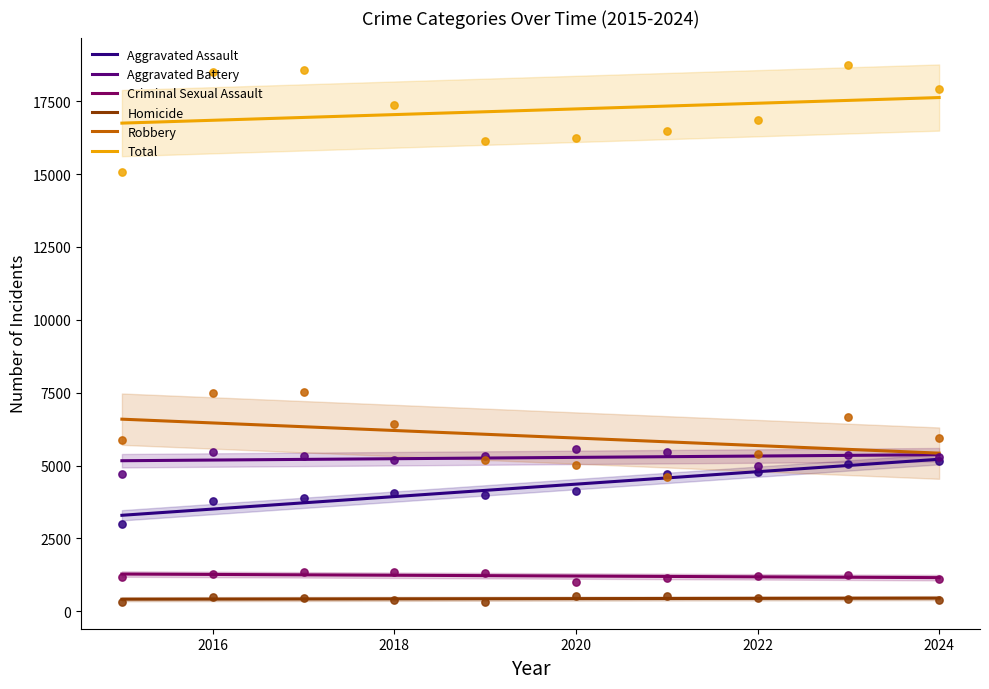

At how many categories does at least one series exceed 10958?

10